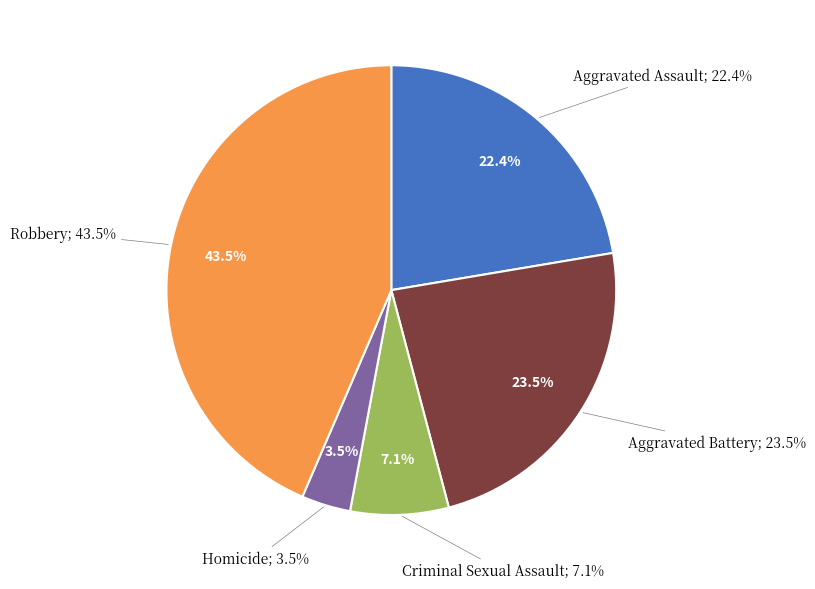

Which has a higher value, Homicide or Aggravated Battery?

Aggravated Battery